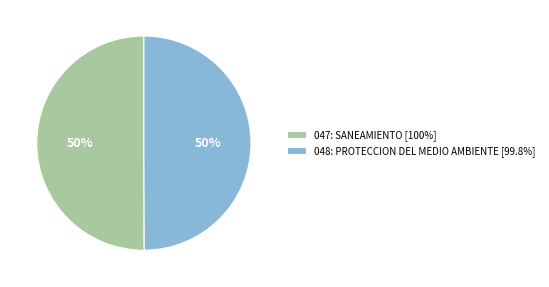

To the nearest percent, what percentage of the pie is 048: PROTECCION DEL MEDIO AMBIENTE?

50%